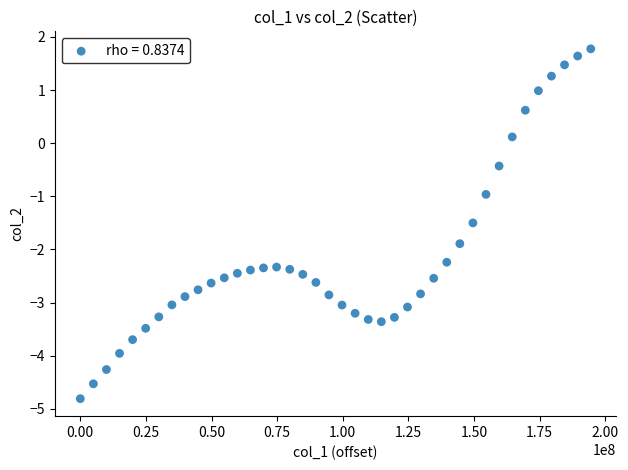

What is the range of Y values (max minus min)?

6.6